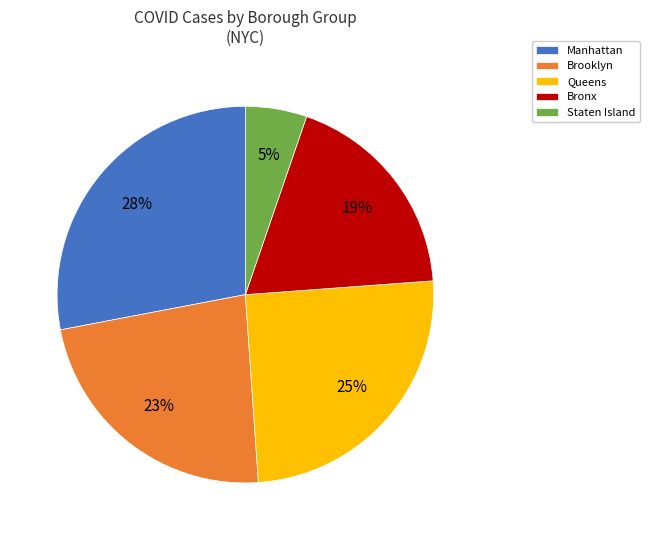

What percentage is the Queens slice, to the nearest percent?

25%